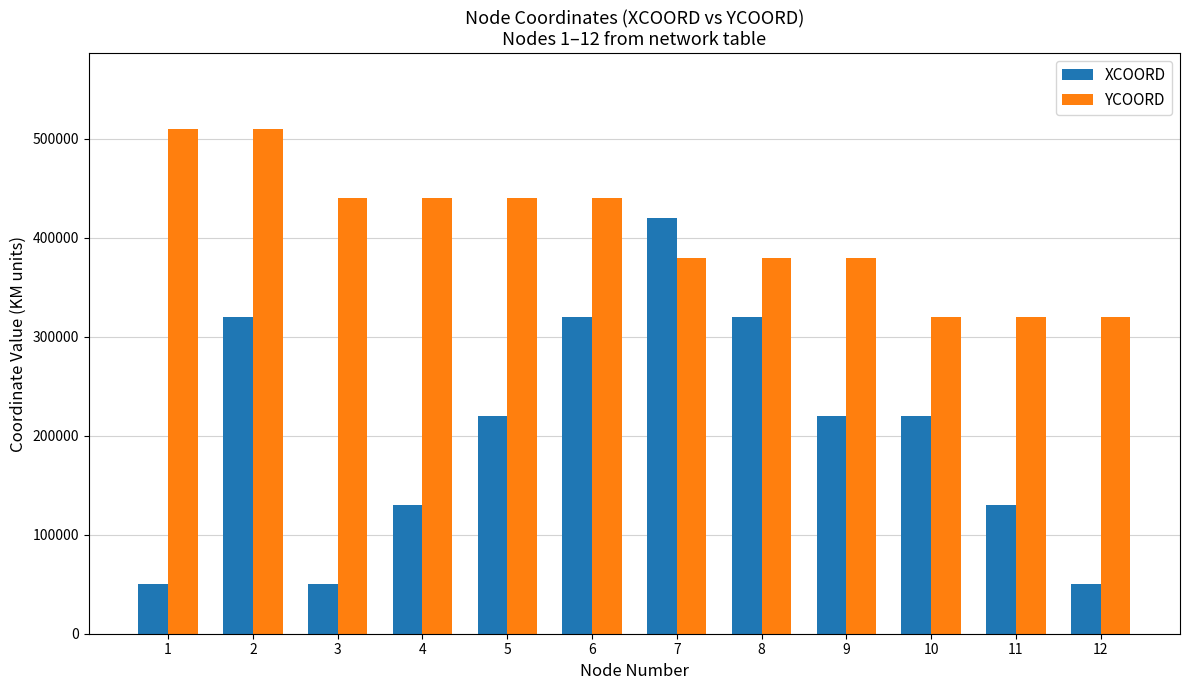

What is the sum of all XCOORD values?

2450000